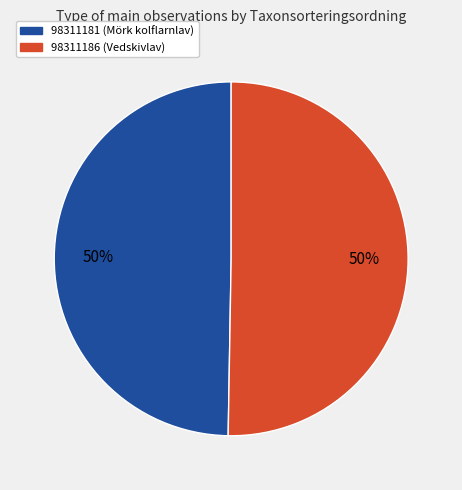

To the nearest percent, what is the average slice percentage?

50%